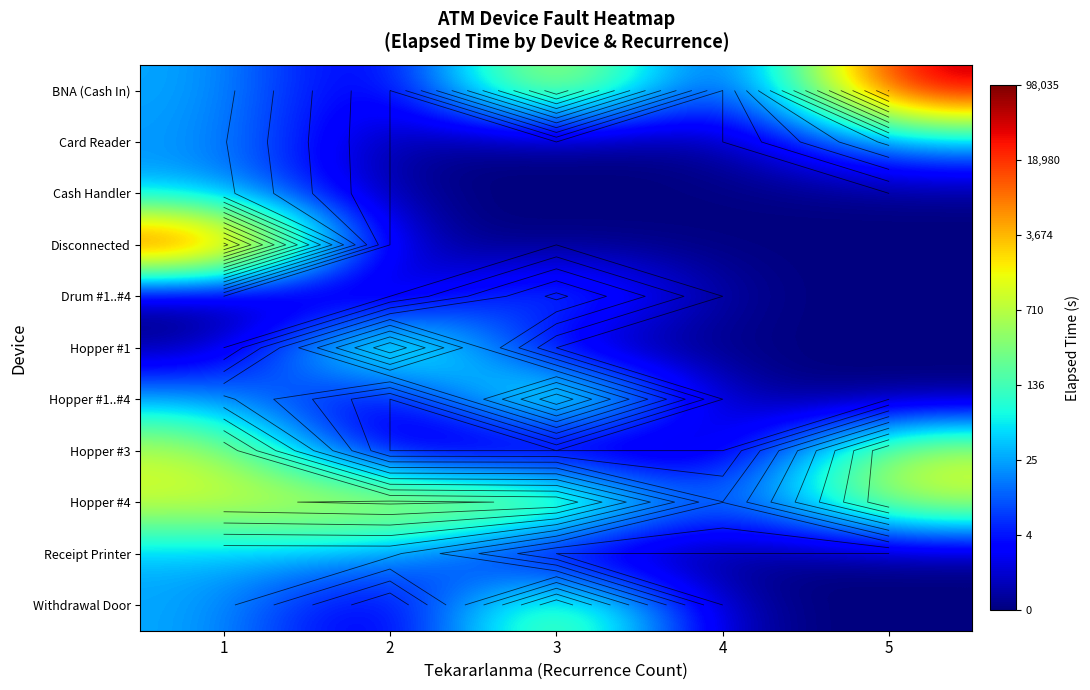

What is the difference between the maximum and minimum values in the Hopper #3 series?

7.1